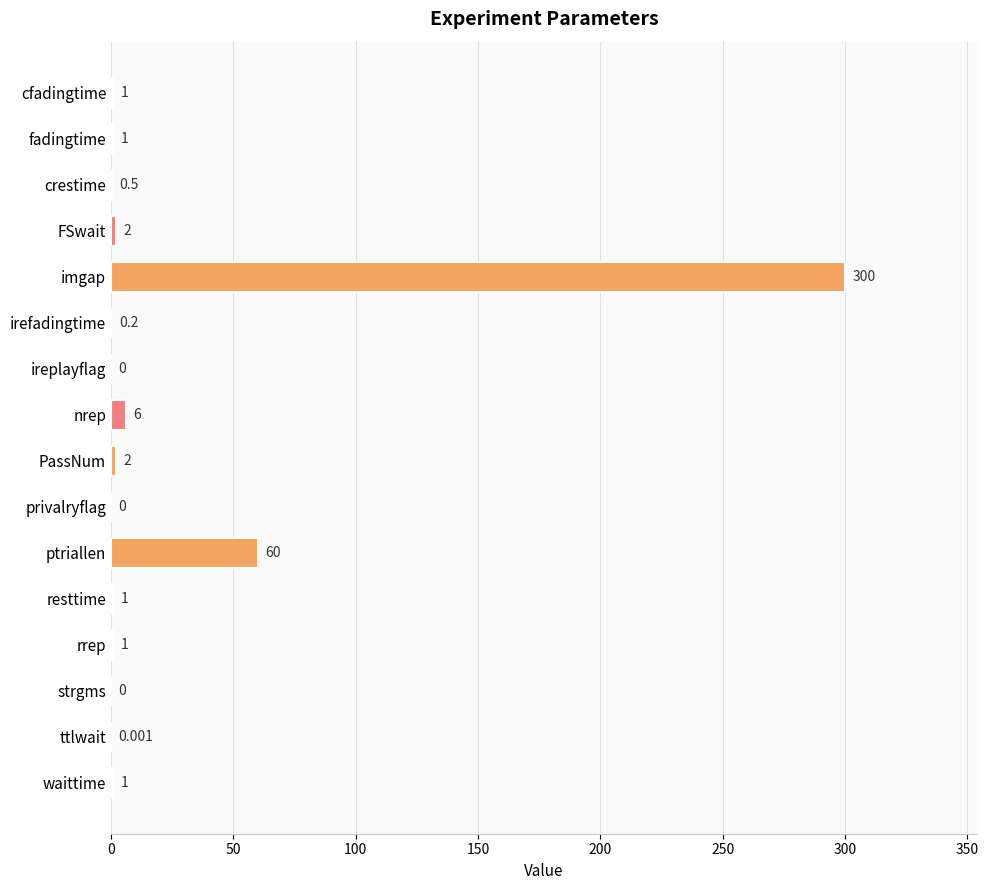

At which category does the chart reach its peak across all series?

imgap